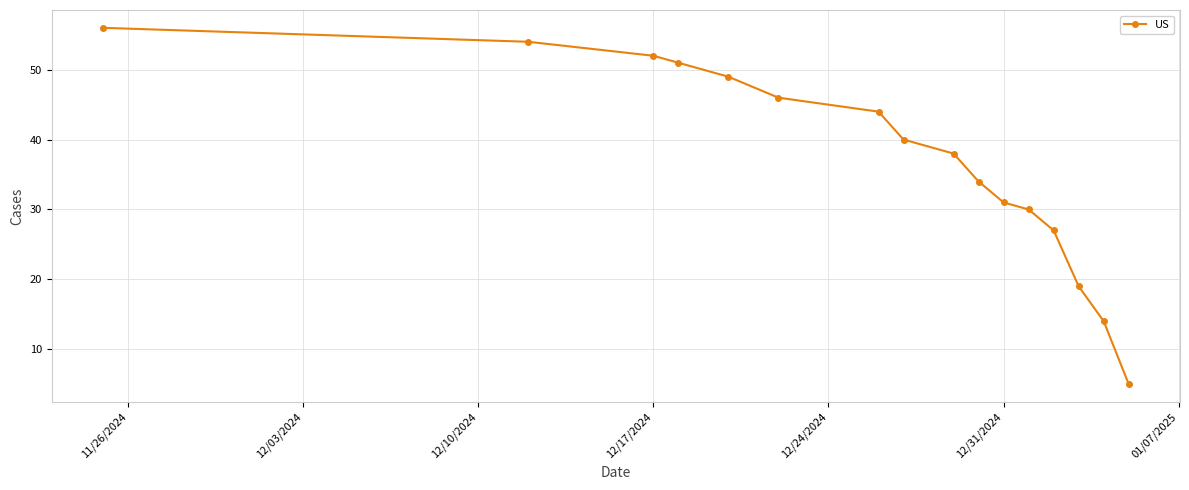

What is the average value?

37